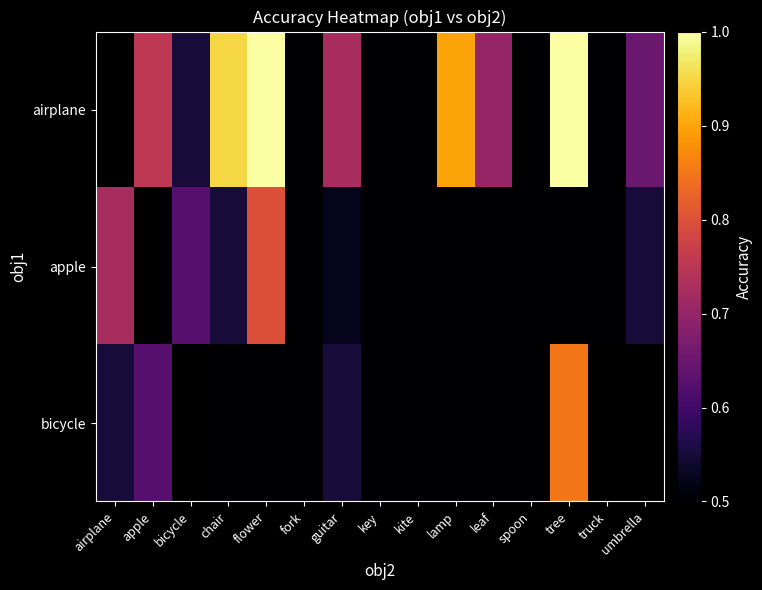

Between apple and fork, which series saw the biggest shift?

airplane